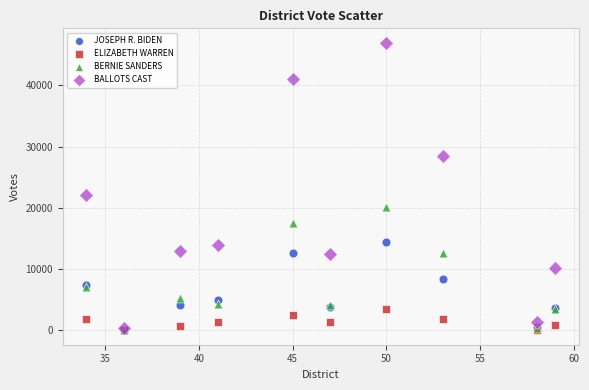

Which series reaches the maximum Y coordinate?

BALLOTS CAST